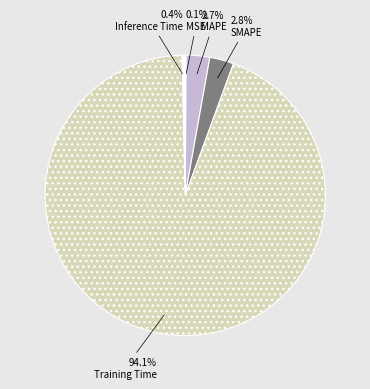

To the nearest percent, what percentage of the pie is SMAPE?

3%